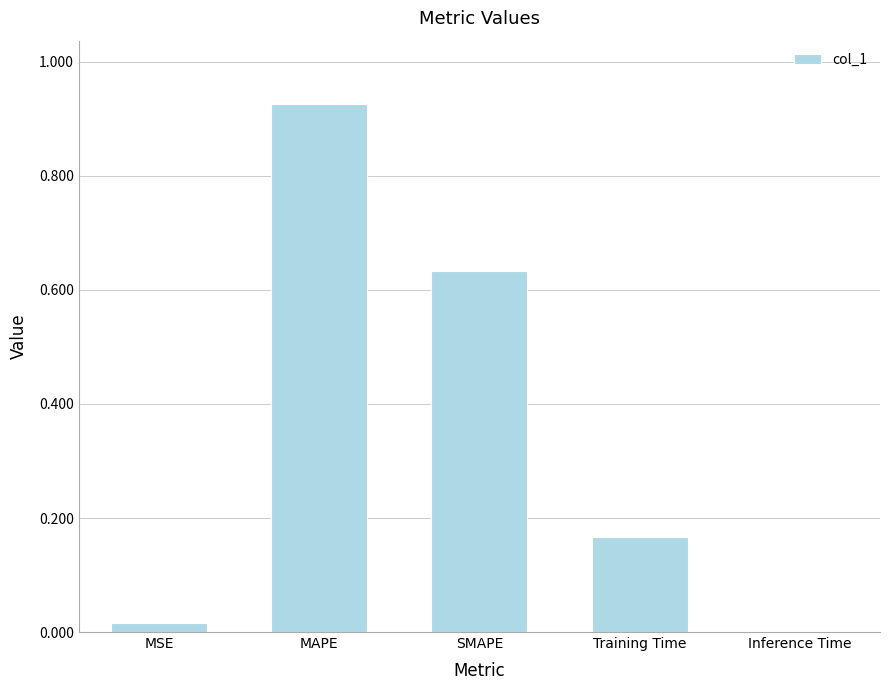

What is the difference between the values at Training Time and MAPE?

0.8